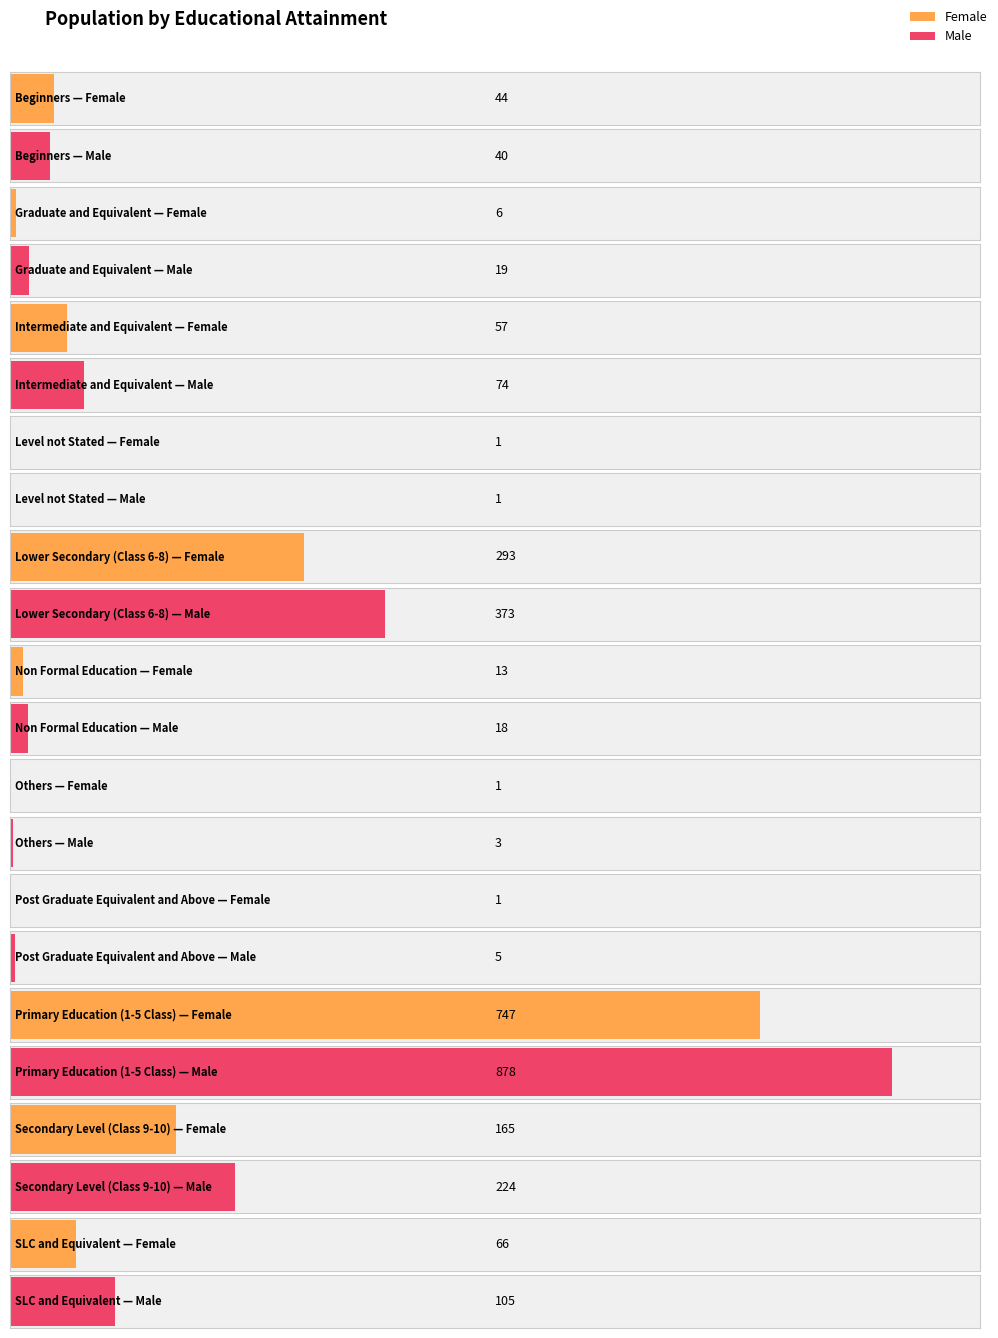

At how many categories does at least one series exceed 29?

6